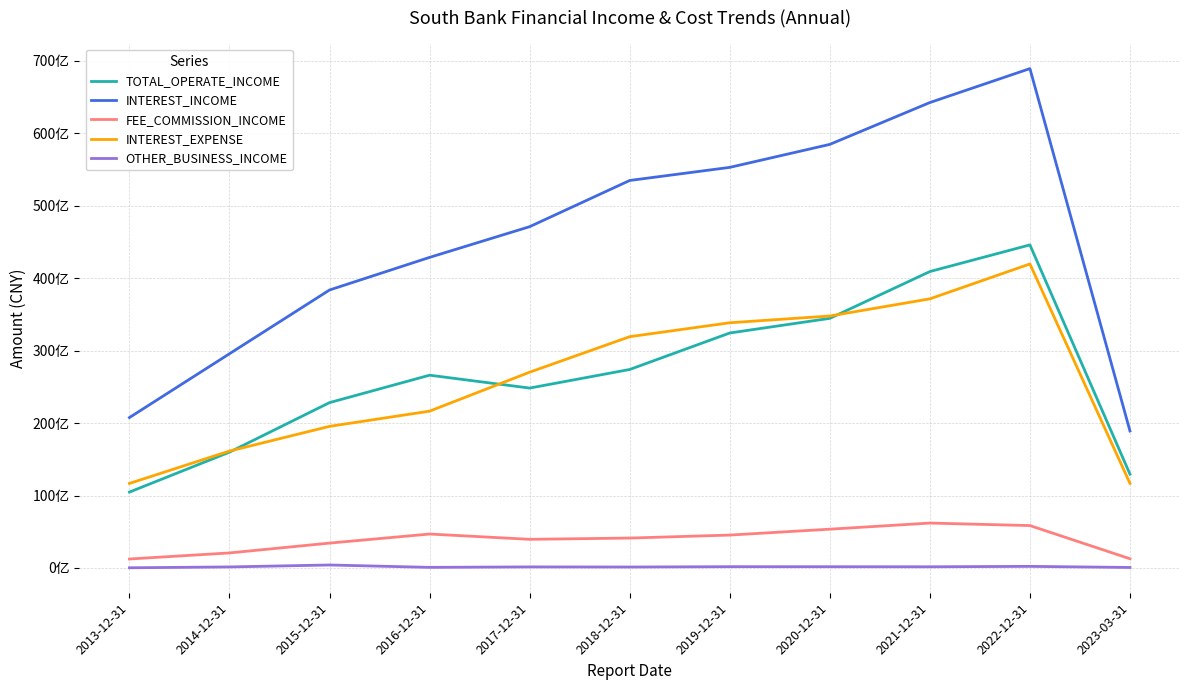

Reading right to left, what are all the values shown in this chart?

TOTAL_OPERATE_INCOME: 2023-03-31=12953215000	2022-12-31=44606440000	2021-12-31=40925185000	2020-12-31=34465476000	2019-12-31=32442262000	2018-12-31=27405558000	2017-12-31=24838737000	2016-12-31=26616410000	2015-12-31=22830482000	2014-12-31=15991534000	2013-12-31=10478294000
INTEREST_INCOME: 2023-03-31=18912018000	2022-12-31=68945148000	2021-12-31=64259778000	2020-12-31=58482217000	2019-12-31=55309476000	2018-12-31=53500611000	2017-12-31=47121967000	2016-12-31=42882704000	2015-12-31=38380420000	2014-12-31=29578700000	2013-12-31=20768255000
FEE_COMMISSION_INCOME: 2023-03-31=1273724000	2022-12-31=5855125000	2021-12-31=6200927000	2020-12-31=5356599000	2019-12-31=4543403000	2018-12-31=4130520000	2017-12-31=3956856000	2016-12-31=4687484000	2015-12-31=3435799000	2014-12-31=2077646000	2013-12-31=1241851000
INTEREST_EXPENSE: 2023-03-31=11682775000	2022-12-31=41974676000	2021-12-31=37156875000	2020-12-31=34788618000	2019-12-31=33855715000	2018-12-31=31933884000	2017-12-31=27031367000	2016-12-31=21653016000	2015-12-31=19551741000	2014-12-31=16144019000	2013-12-31=11671984000
OTHER_BUSINESS_INCOME: 2023-03-31=71770000	2022-12-31=222963000	2021-12-31=165396000	2020-12-31=176005000	2019-12-31=179731000	2018-12-31=134207000	2017-12-31=149766000	2016-12-31=86377000	2015-12-31=413336000	2014-12-31=146159000	2013-12-31=27183000